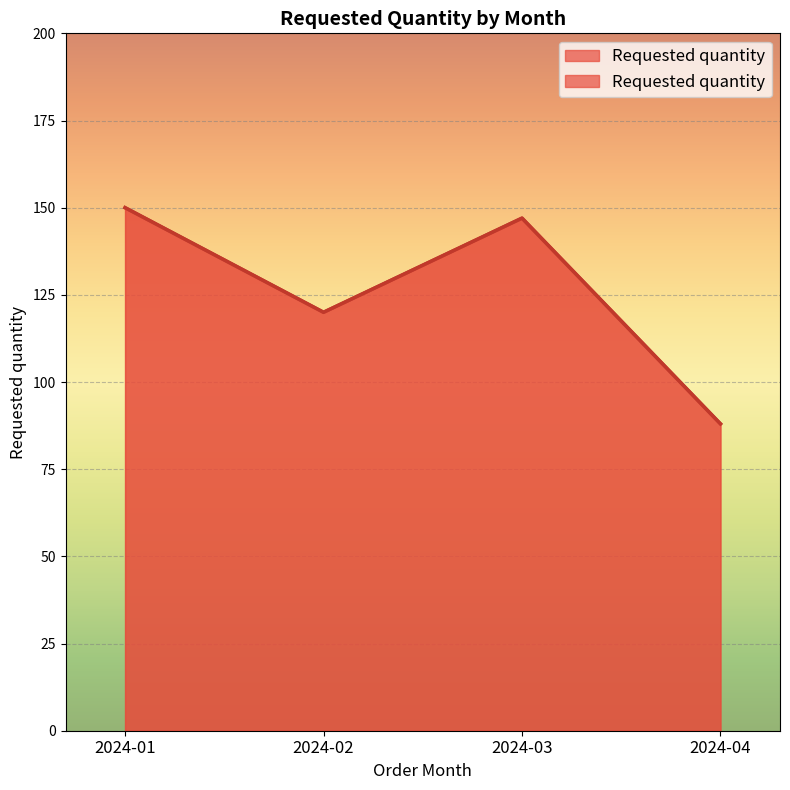

What is the greatest value displayed?

150